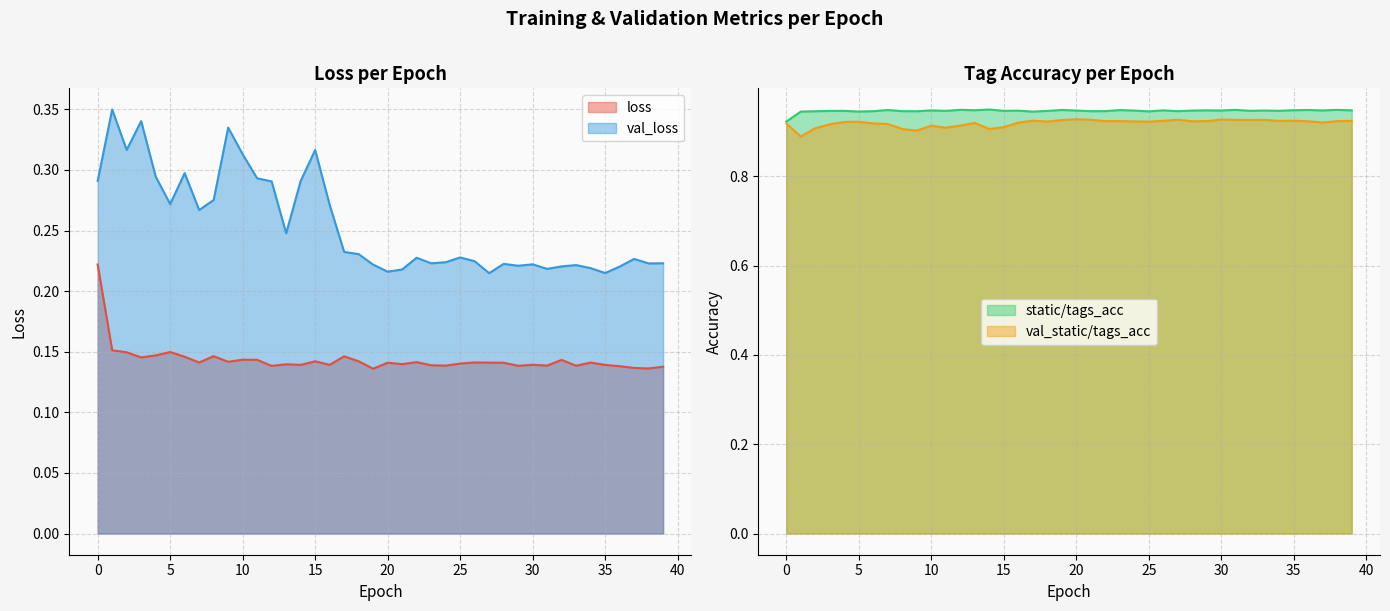

Reading right to left, what are all the values shown in this chart?

loss: 39=0.1	38=0.1	37=0.1	36=0.1	35=0.1	34=0.1	33=0.1	32=0.1	31=0.1	30=0.1	29=0.1	28=0.1	27=0.1	26=0.1	25=0.1	24=0.1	23=0.1	22=0.1	21=0.1	20=0.1	19=0.1	18=0.1	17=0.1	16=0.1	15=0.1	14=0.1	13=0.1	12=0.1	11=0.1	10=0.1	9=0.1	8=0.1	7=0.1	6=0.1	5=0.1	4=0.1	3=0.1	2=0.1	1=0.2	0=0.2
val_loss: 39=0.2	38=0.2	37=0.2	36=0.2	35=0.2	34=0.2	33=0.2	32=0.2	31=0.2	30=0.2	29=0.2	28=0.2	27=0.2	26=0.2	25=0.2	24=0.2	23=0.2	22=0.2	21=0.2	20=0.2	19=0.2	18=0.2	17=0.2	16=0.3	15=0.3	14=0.3	13=0.2	12=0.3	11=0.3	10=0.3	9=0.3	8=0.3	7=0.3	6=0.3	5=0.3	4=0.3	3=0.3	2=0.3	1=0.3	0=0.3
static/tags_acc: 39=0.9	38=0.9	37=0.9	36=0.9	35=0.9	34=0.9	33=0.9	32=0.9	31=0.9	30=0.9	29=0.9	28=0.9	27=0.9	26=0.9	25=0.9	24=0.9	23=0.9	22=0.9	21=0.9	20=0.9	19=0.9	18=0.9	17=0.9	16=0.9	15=0.9	14=0.9	13=0.9	12=0.9	11=0.9	10=0.9	9=0.9	8=0.9	7=0.9	6=0.9	5=0.9	4=0.9	3=0.9	2=0.9	1=0.9	0=0.9
val_static/tags_acc: 39=0.9	38=0.9	37=0.9	36=0.9	35=0.9	34=0.9	33=0.9	32=0.9	31=0.9	30=0.9	29=0.9	28=0.9	27=0.9	26=0.9	25=0.9	24=0.9	23=0.9	22=0.9	21=0.9	20=0.9	19=0.9	18=0.9	17=0.9	16=0.9	15=0.9	14=0.9	13=0.9	12=0.9	11=0.9	10=0.9	9=0.9	8=0.9	7=0.9	6=0.9	5=0.9	4=0.9	3=0.9	2=0.9	1=0.9	0=0.9